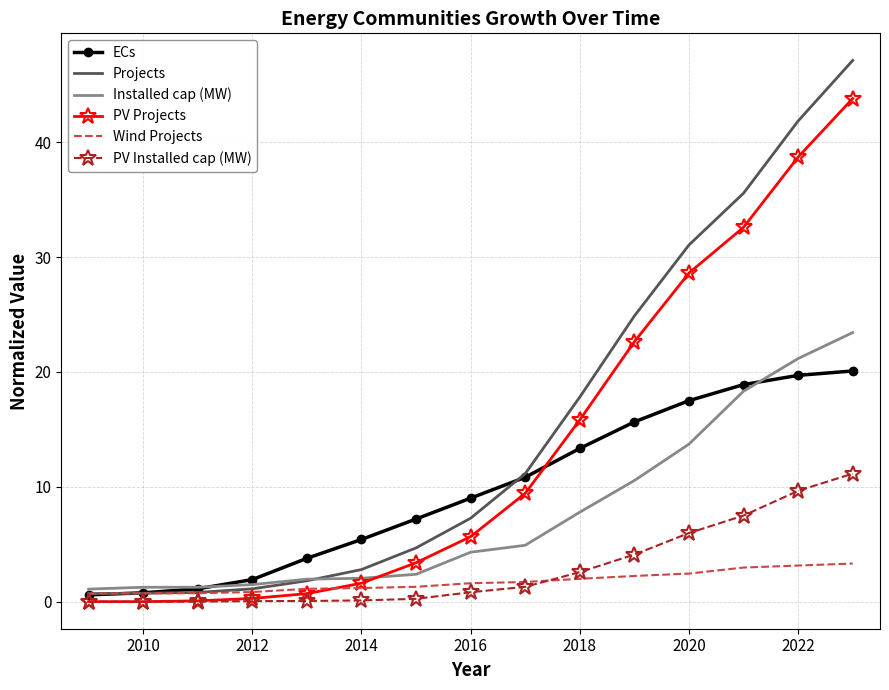

What is the highest value of the Projects series?

47.1